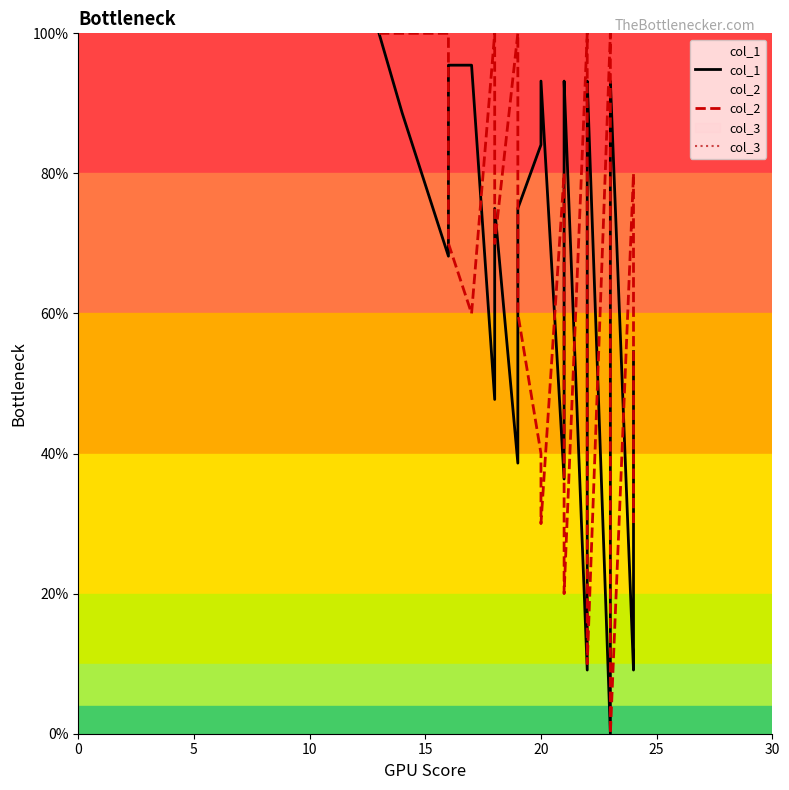

Does the chart display data point markers on the line(s)?

No